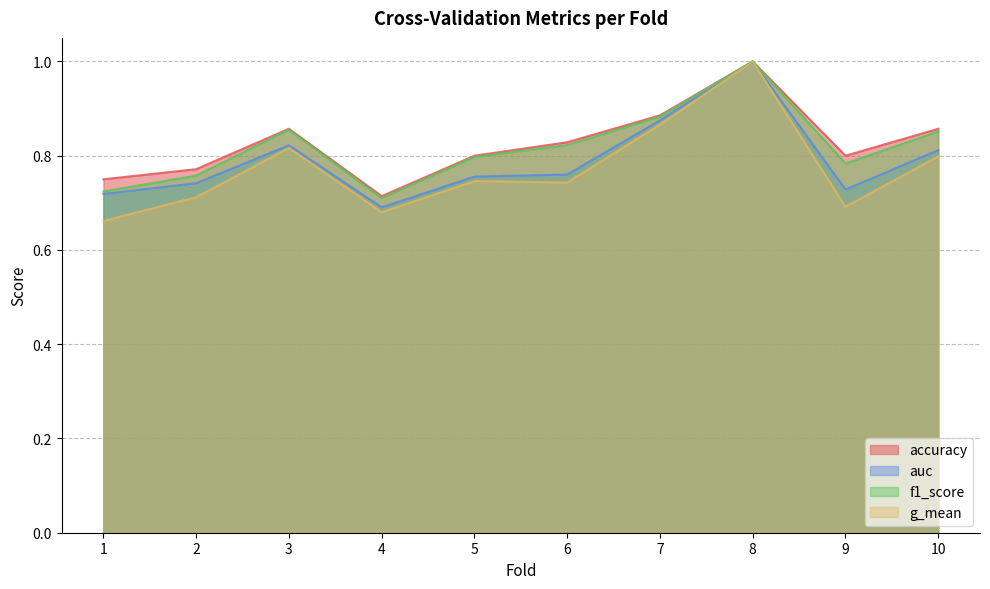

True or false: auc and accuracy intersect in this chart.

False